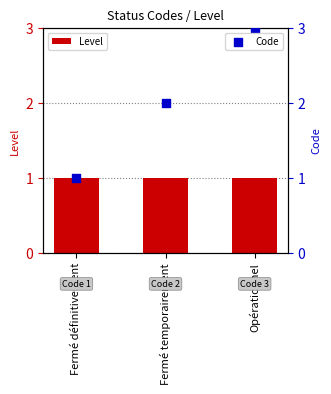

What is the total value across all series at Opérationnel?

4